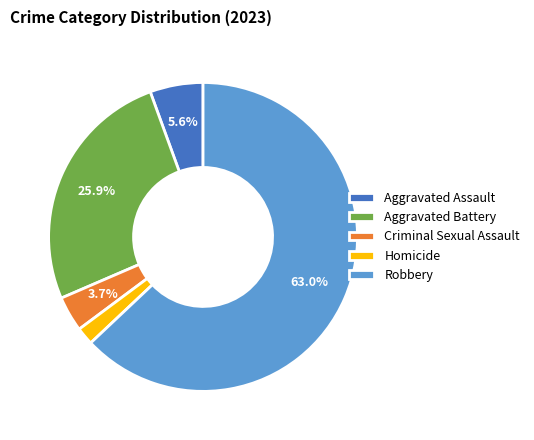

To the nearest percent, what is the combined percentage of Aggravated Assault and Aggravated Battery?

31%